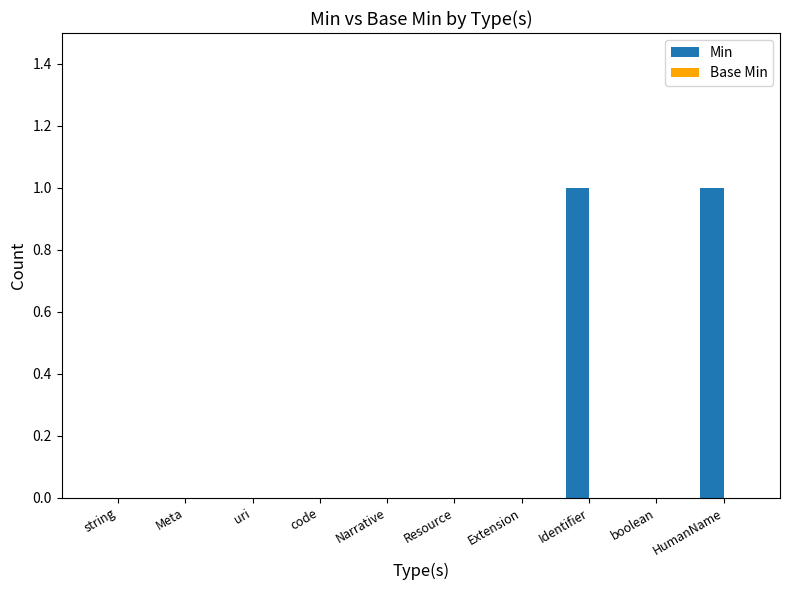

The value at uri is -1. True or false?

False